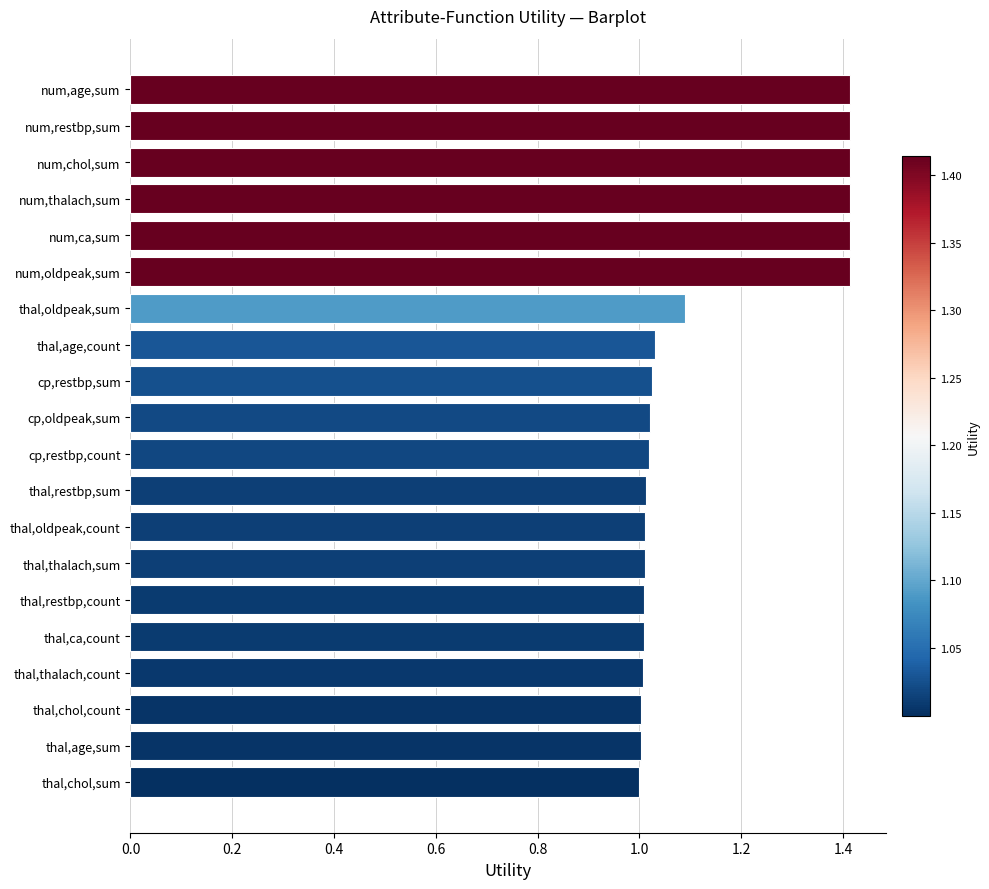

What is the change in value from num,age,sum to thal,age,sum?

-0.4